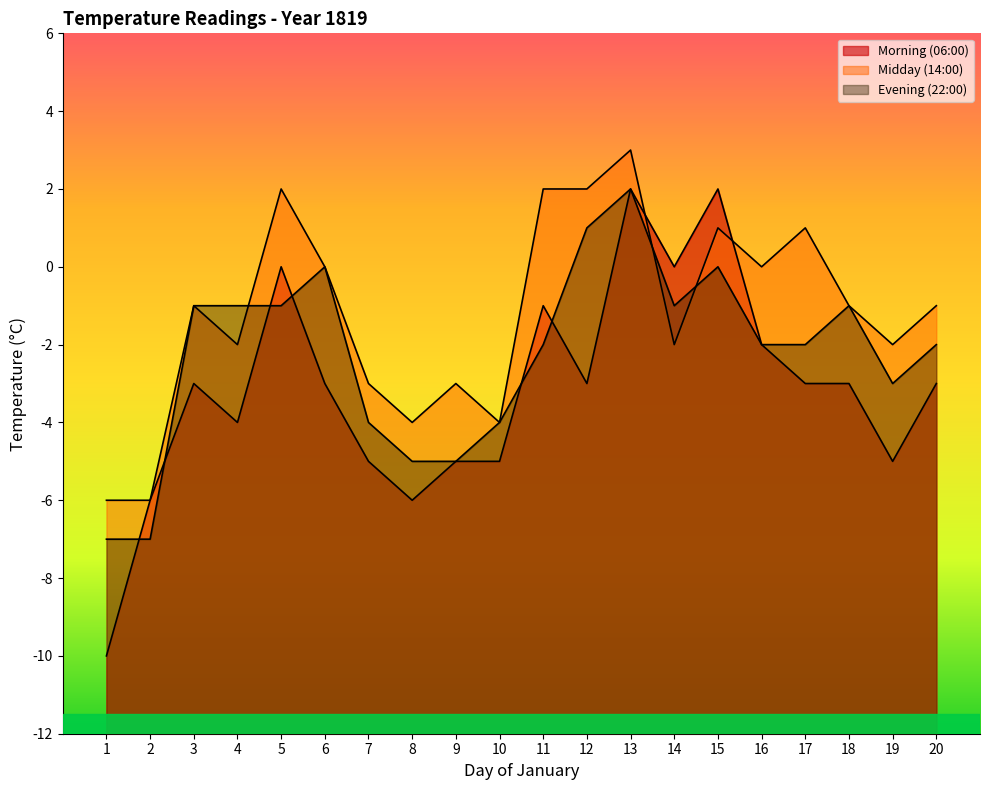

How many distinct data groups are displayed?

3